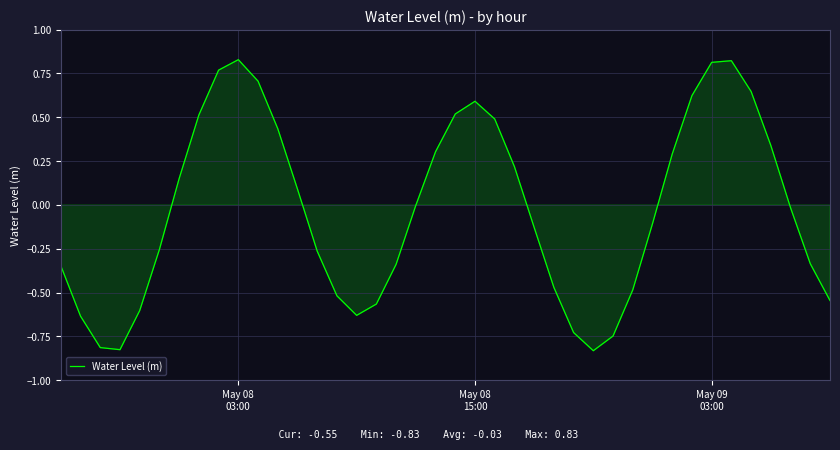

What is the difference between the maximum and minimum values?

1.7